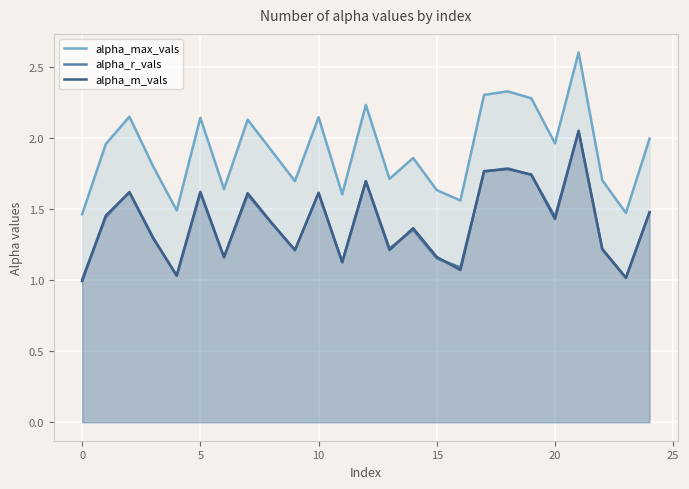

Which series has the largest range (max minus min)?

alpha_max_vals